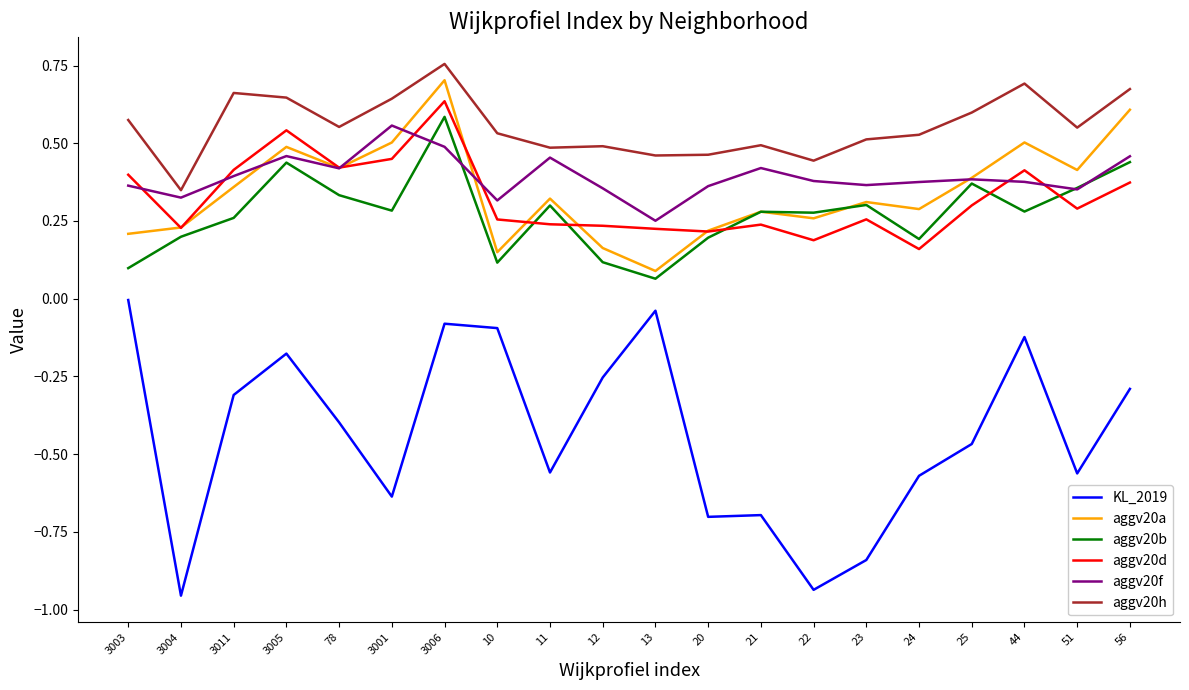

What position from the left is 11?

9